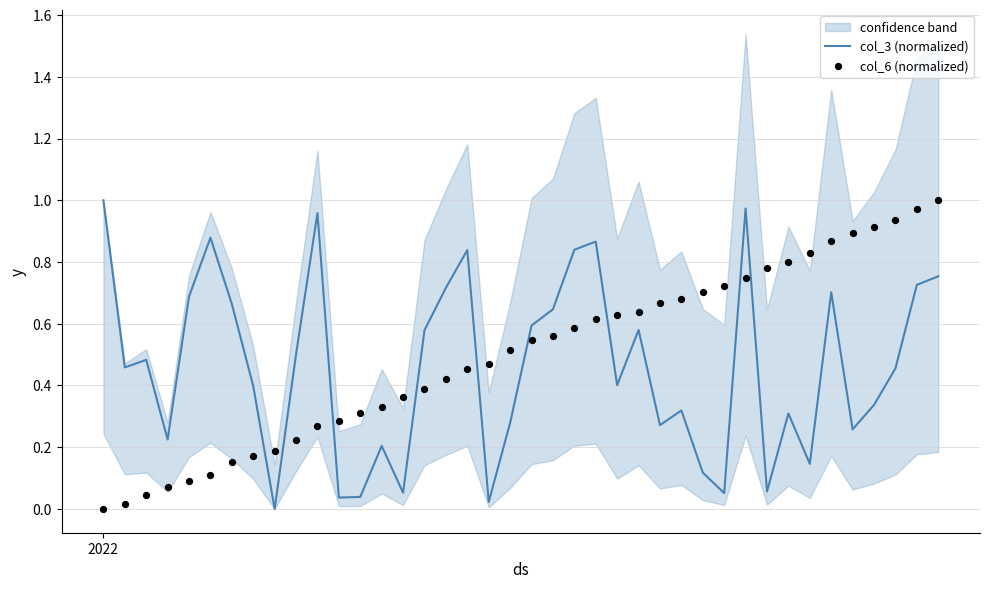

Which series reaches the maximum Y coordinate?

col_3 (normalized)